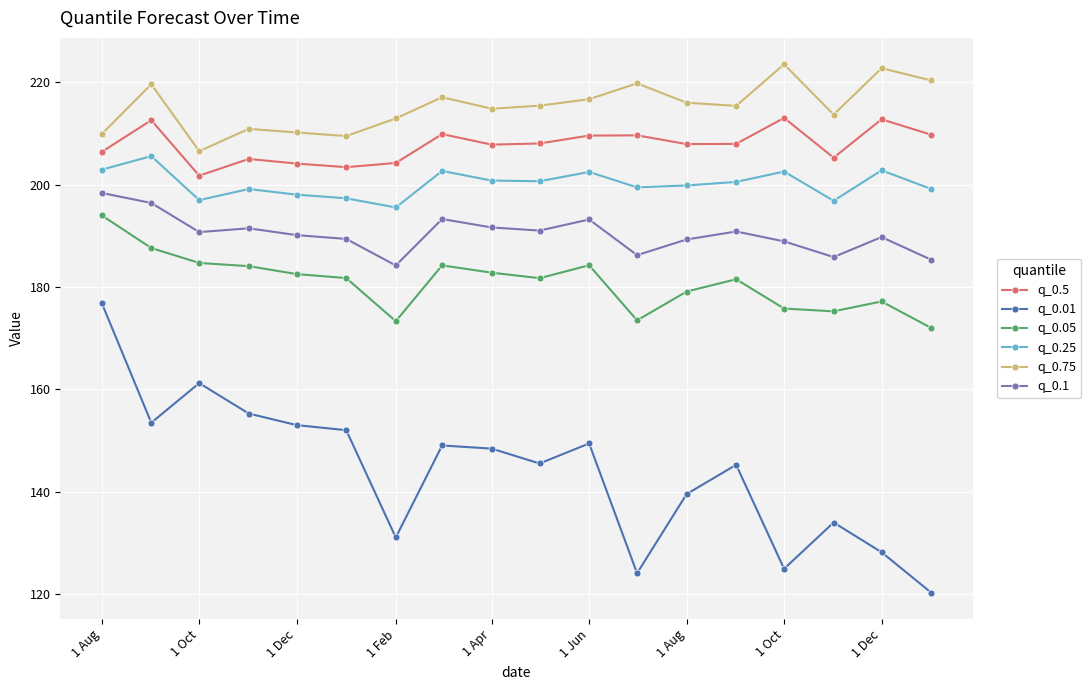

True or false: q_0.5 and q_0.1 cross at least once.

False